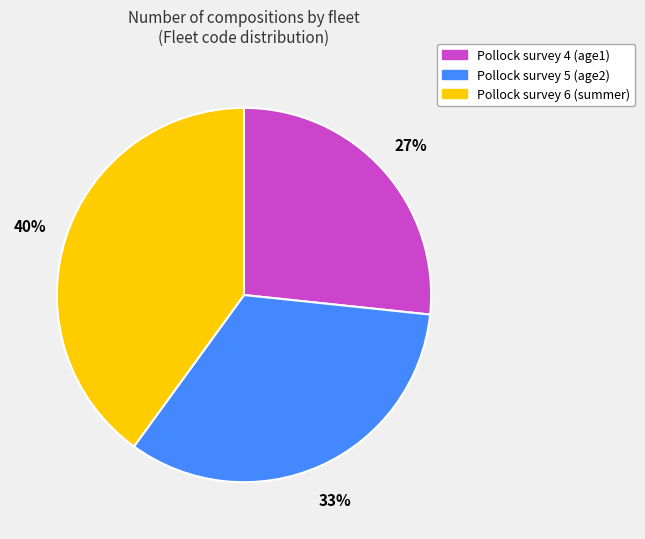

Which has a higher value, Pollock survey 4 (age1) or Pollock survey 5 (age2)?

Pollock survey 5 (age2)